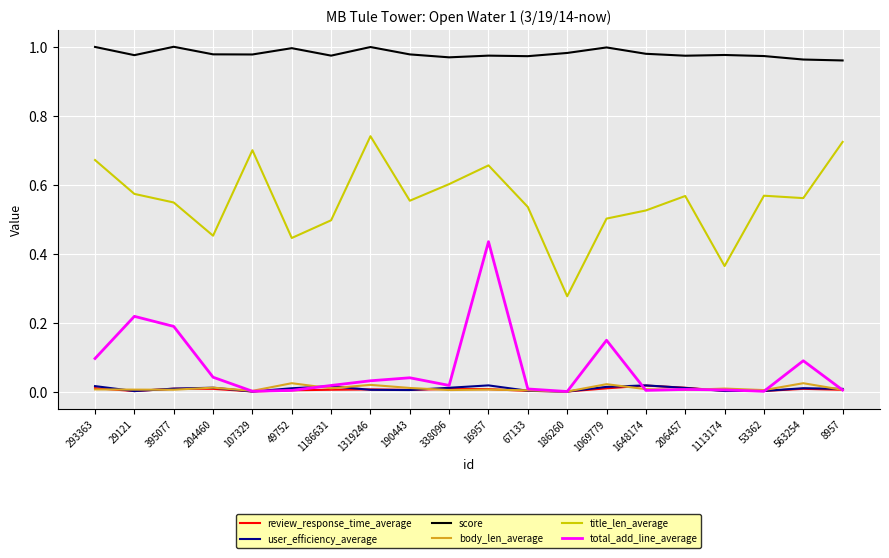

How many series are shown in this chart?

6